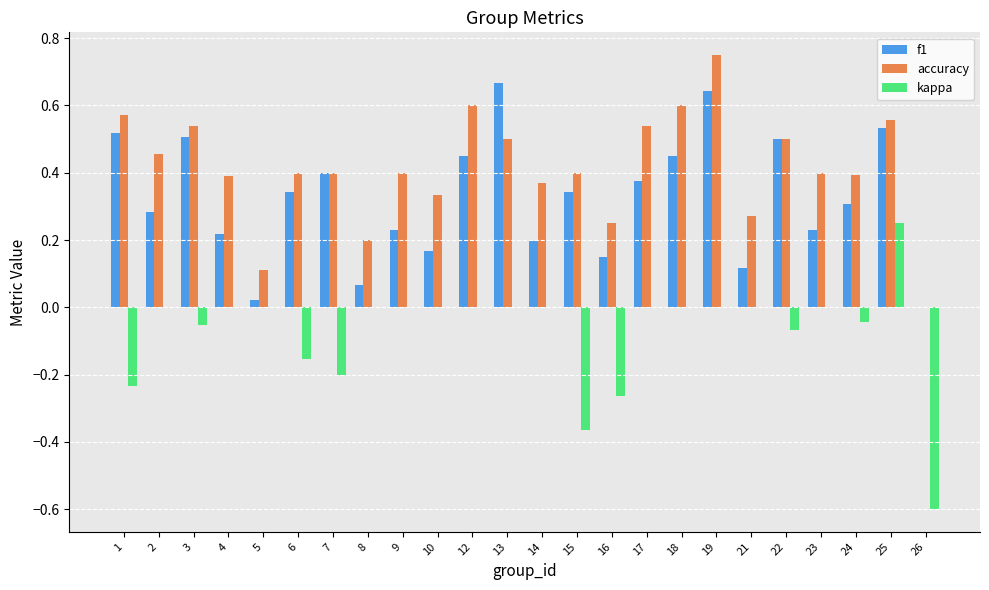

What are all the series names shown in the legend?

f1, accuracy, kappa